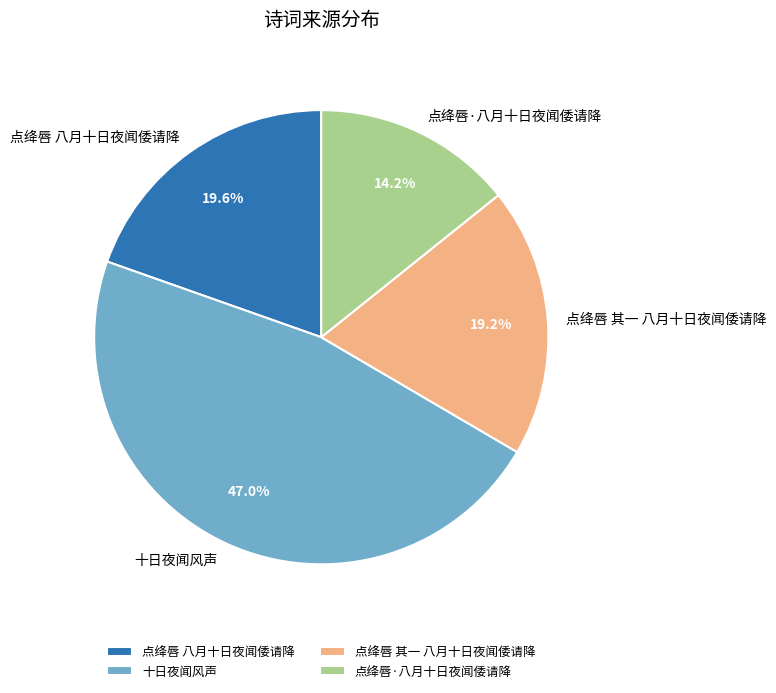

How many segments does this pie chart have?

4